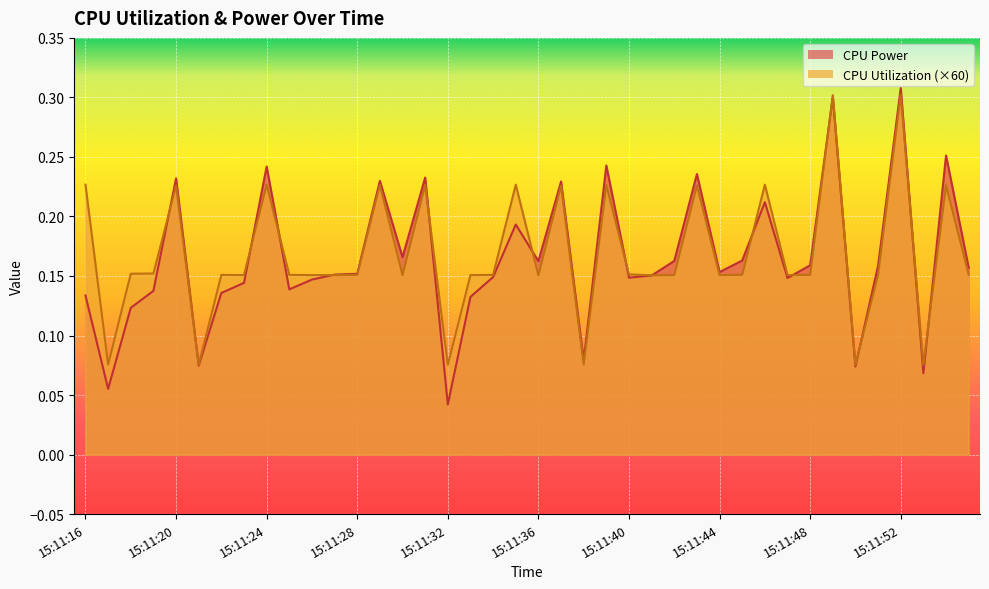

Reading left to right, what are all the values shown in this chart?

CPU Power: 0.1	0.1	0.1	0.1	0.2	0.1	0.1	0.1	0.2	0.1	0.1	0.2	0.2	0.2	0.2	0.2	0.0	0.1	0.1	0.2	0.2	0.2	0.1	0.2	0.1	0.2	0.2	0.2	0.2	0.2	0.2	0.1	0.2	0.3	0.1	0.2	0.3	0.1	0.3	0.2
CPU Utilization: 0.2	0.1	0.2	0.2	0.2	0.1	0.2	0.2	0.2	0.2	0.2	0.2	0.2	0.2	0.2	0.2	0.1	0.2	0.2	0.2	0.2	0.2	0.1	0.2	0.2	0.2	0.2	0.2	0.2	0.2	0.2	0.2	0.2	0.3	0.1	0.2	0.3	0.1	0.2	0.2